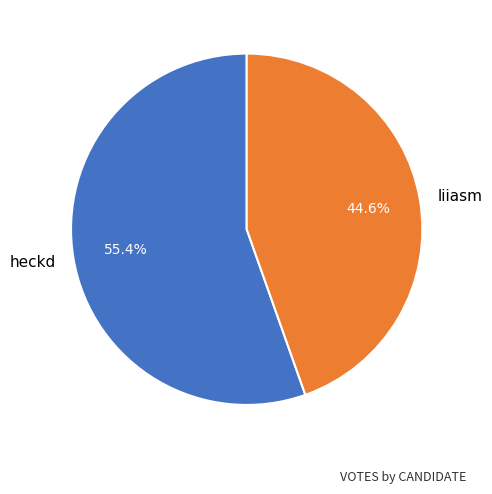

True or false: liiasm accounts for 45% of the total.

True